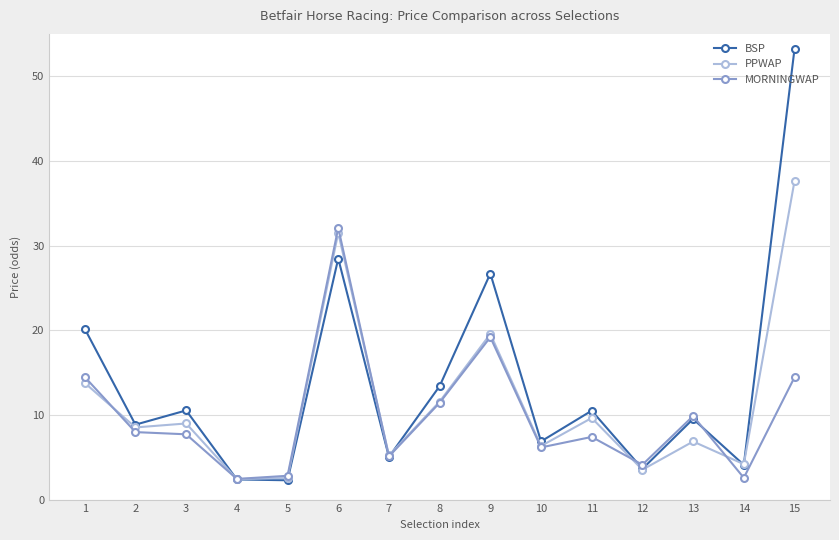

At which category is the sum across all series the highest?

15